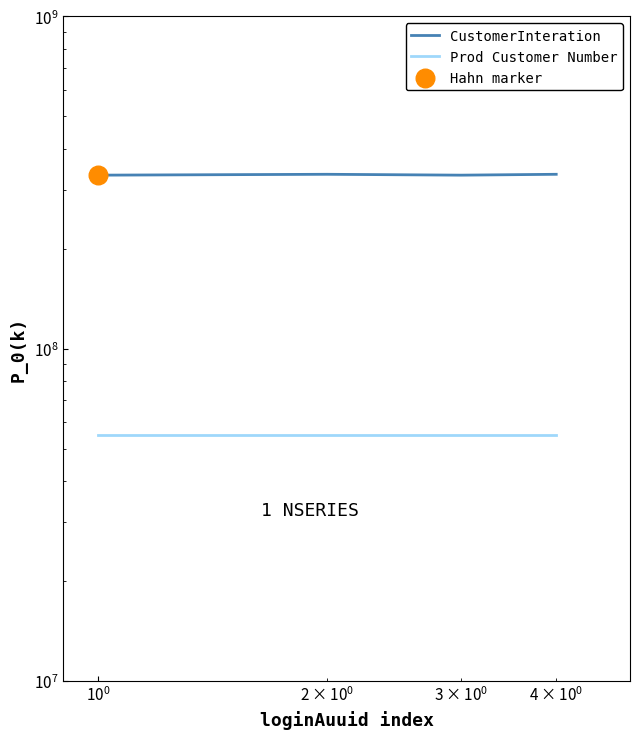

Which series reaches the minimum Y coordinate?

Prod Customer Number